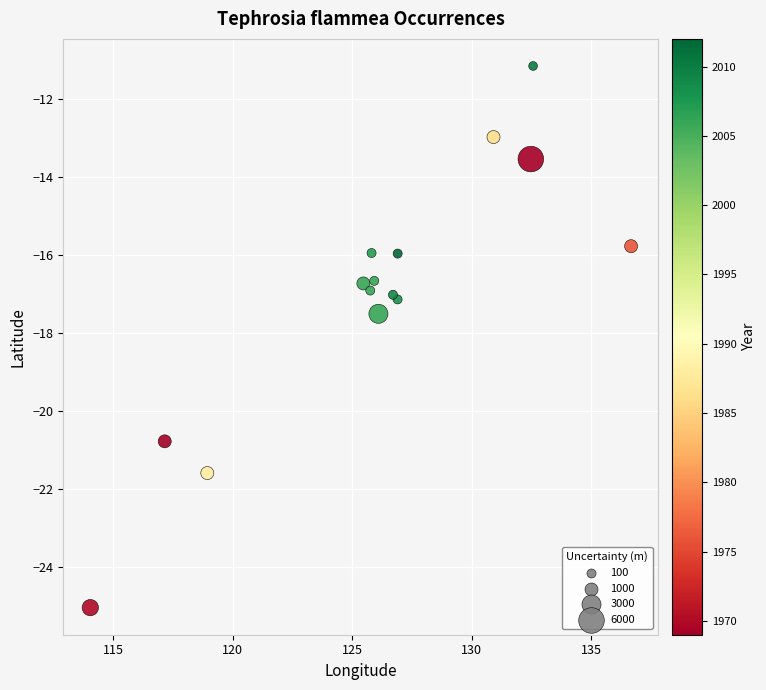

What Y value in the scatter plot is closest to -18?

-17.5